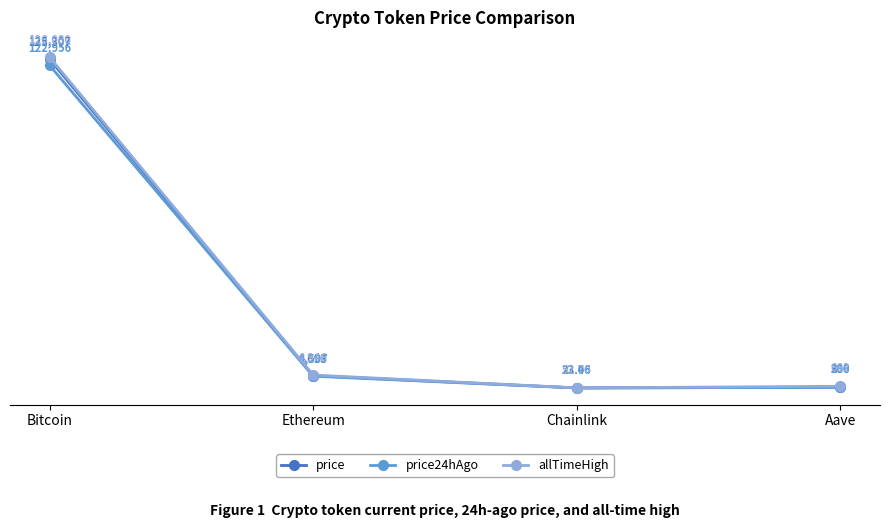

List the series in order of their peak value, lowest first.

price24hAgo, price, allTimeHigh